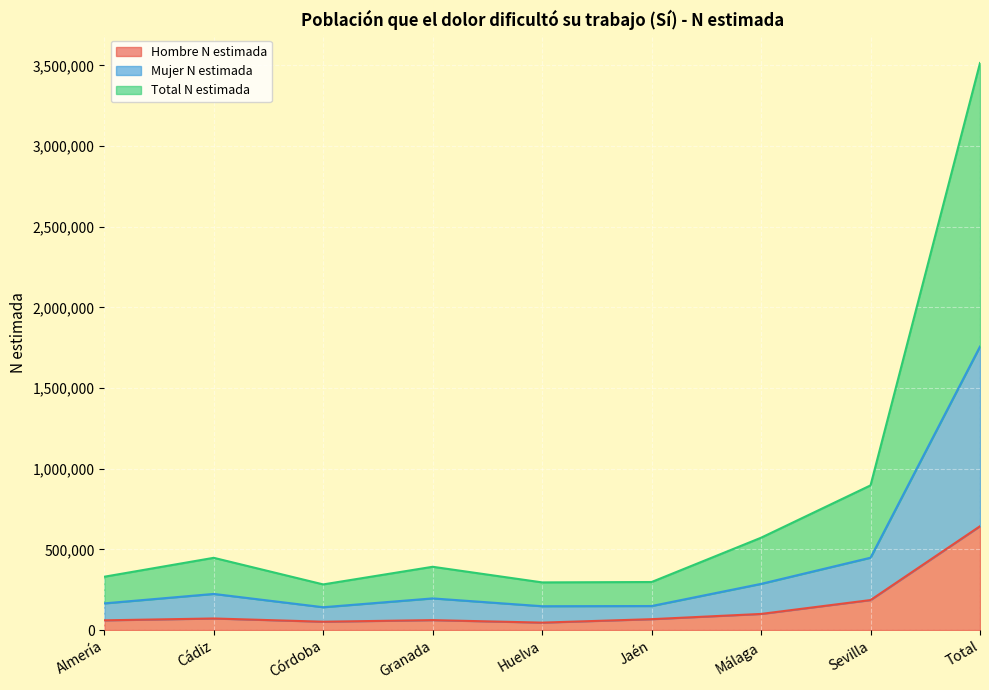

What is the label of the 8th point from the right?

Cádiz